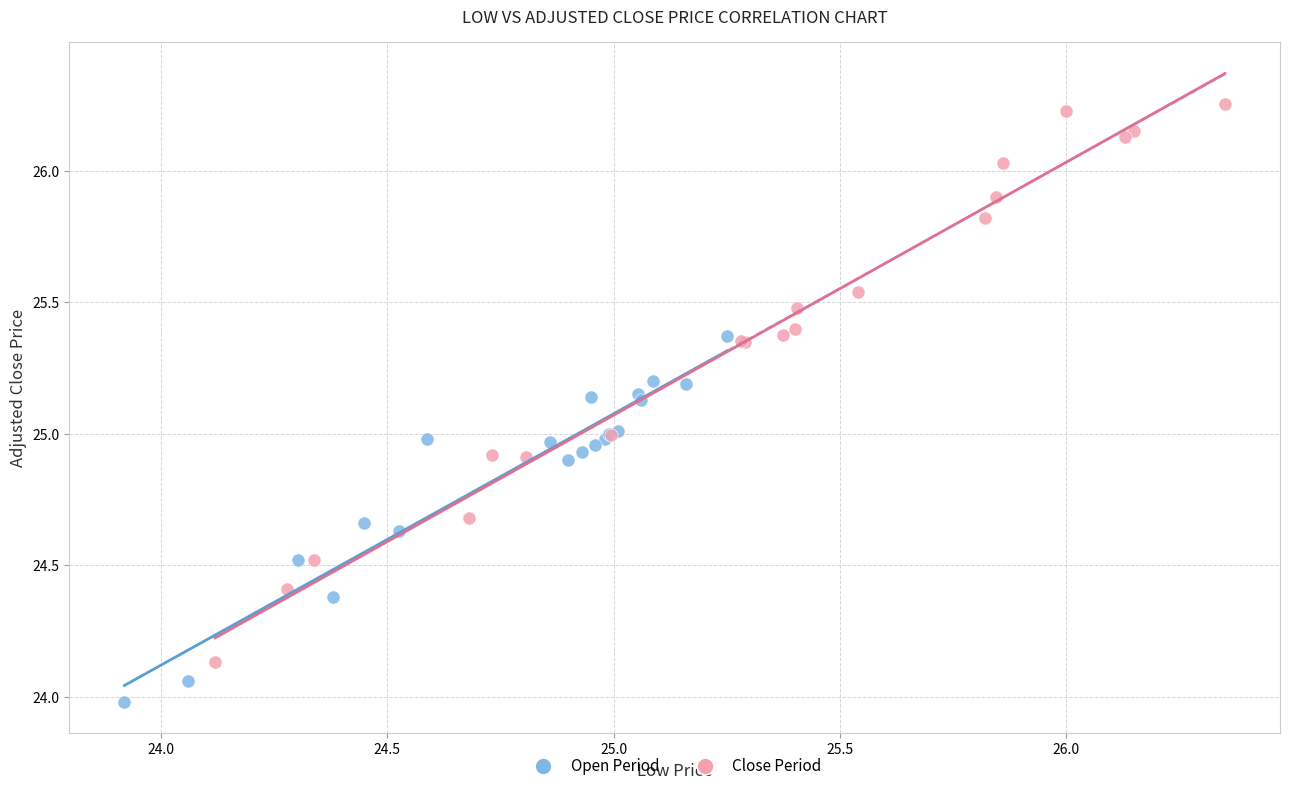

Which series contains the highest Y value?

Close Period